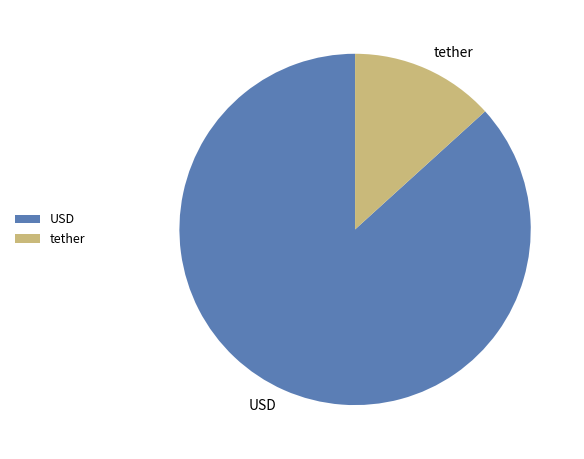

Does any single category account for the majority?

Yes